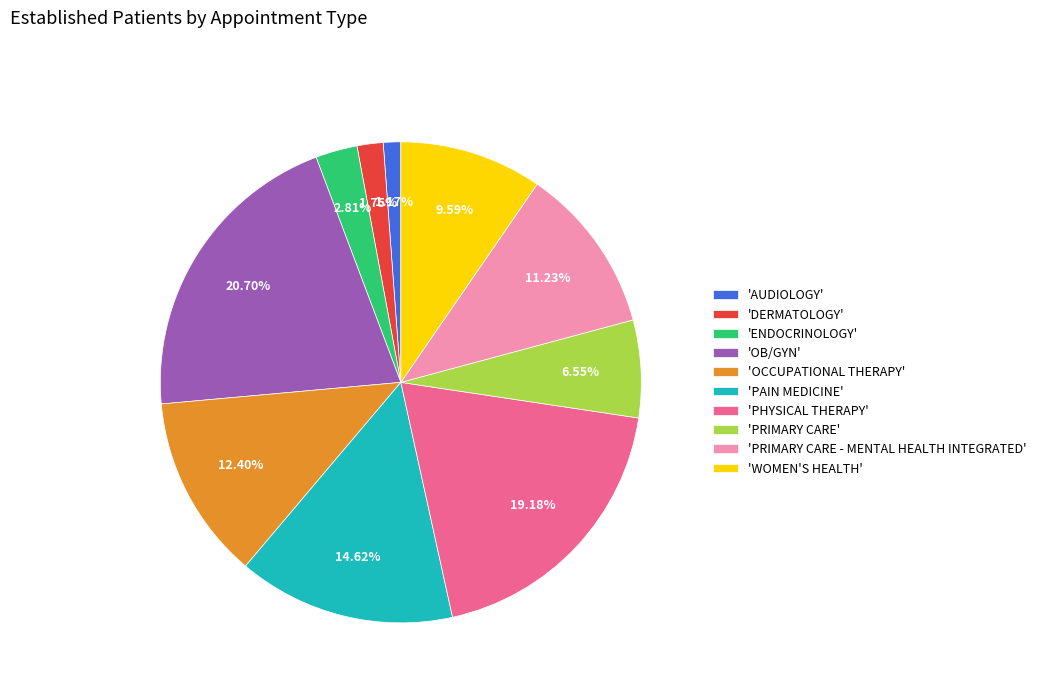

Is 'PHYSICAL THERAPY' the majority of the pie?

No